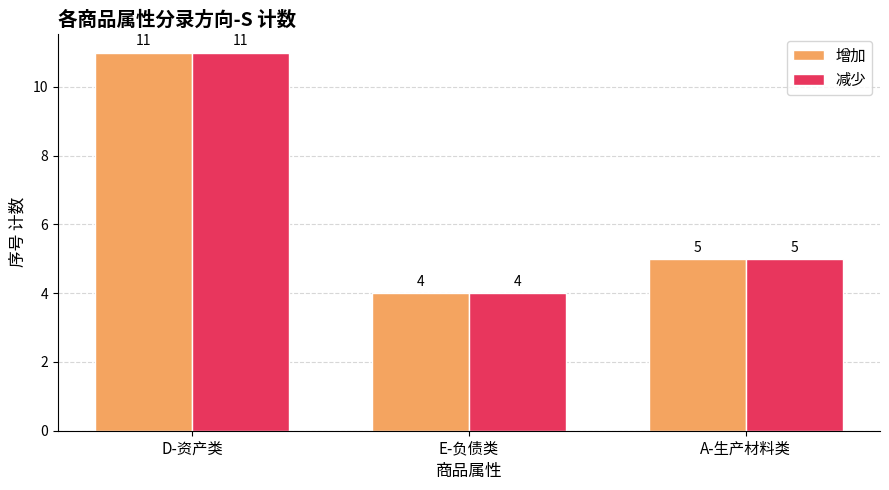

Is it true that 减少 equals 7 at E-负债类?

False